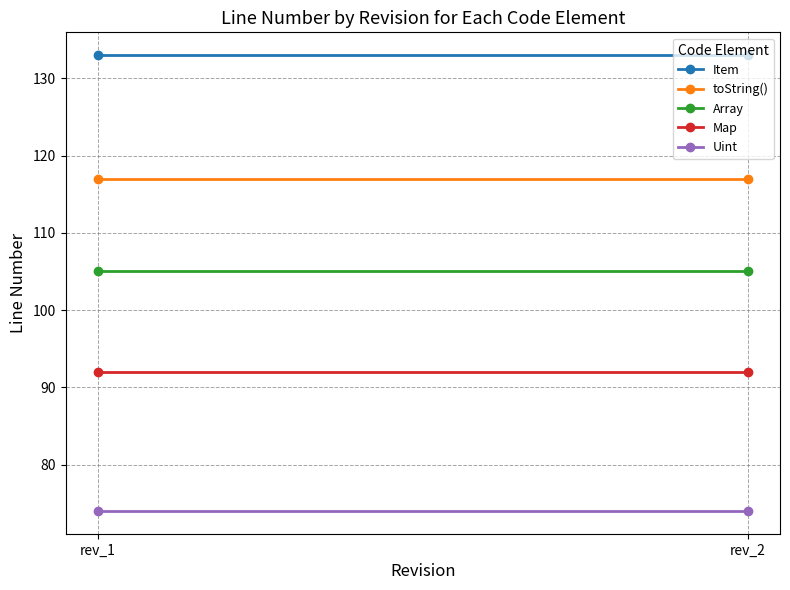

What are all the series names shown in the legend?

Item, toString(), Array, Map, Uint